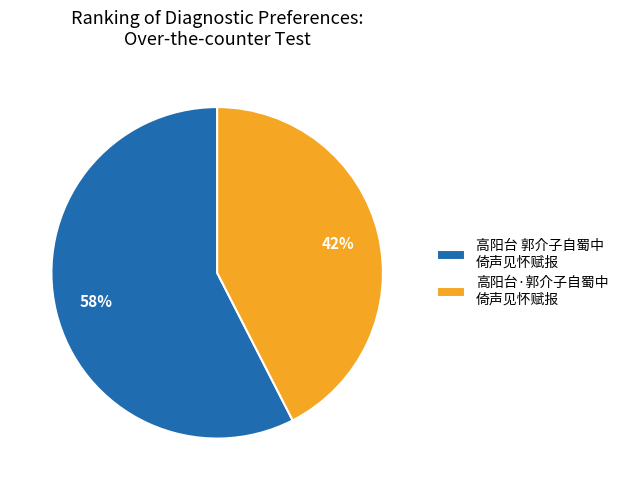

True or false: 高阳台 郭介子自蜀中 倚声见怀赋报 accounts for 65% of the total.

False